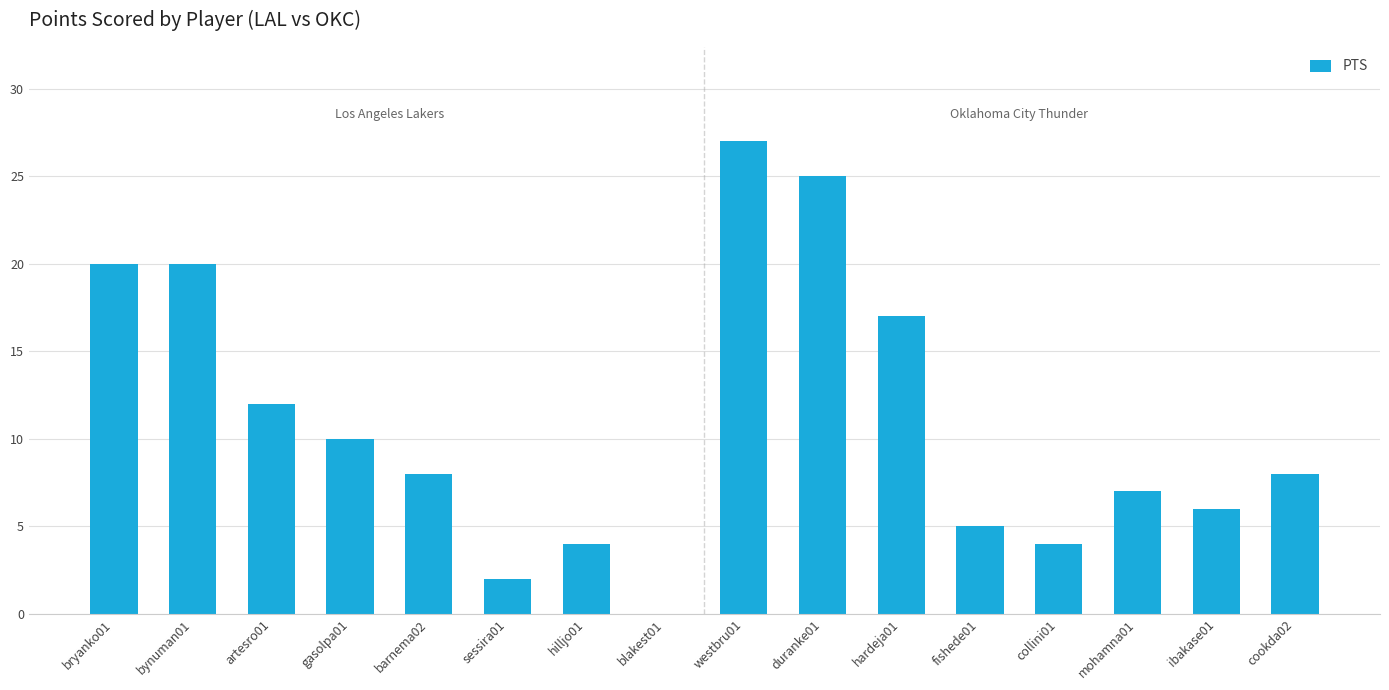

The value at hilljo01 is 6. True or false?

False